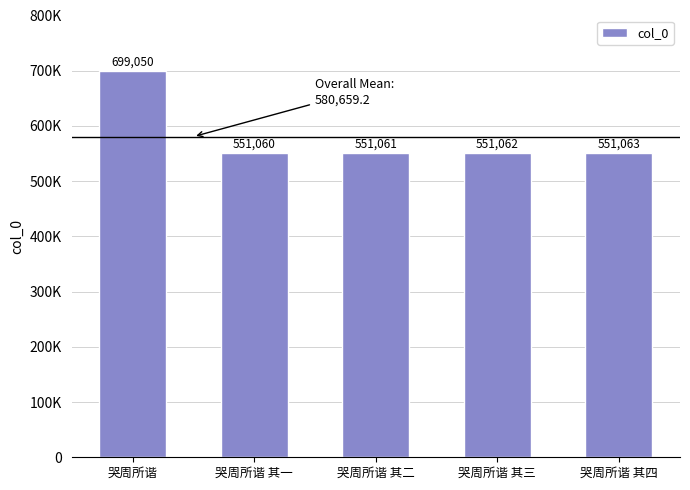

Are the bars horizontal?

No